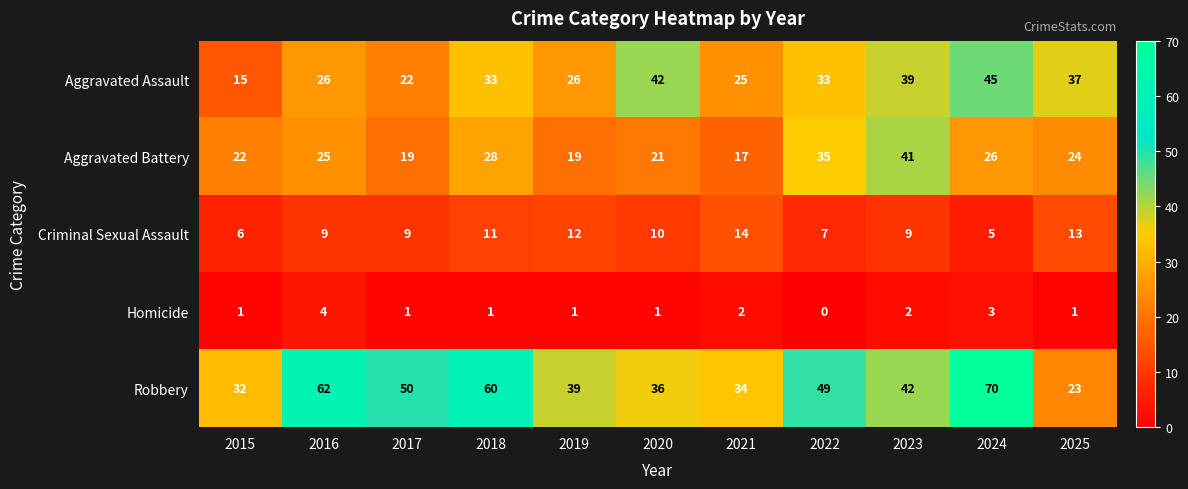

How many categories are shown in the chart?

11